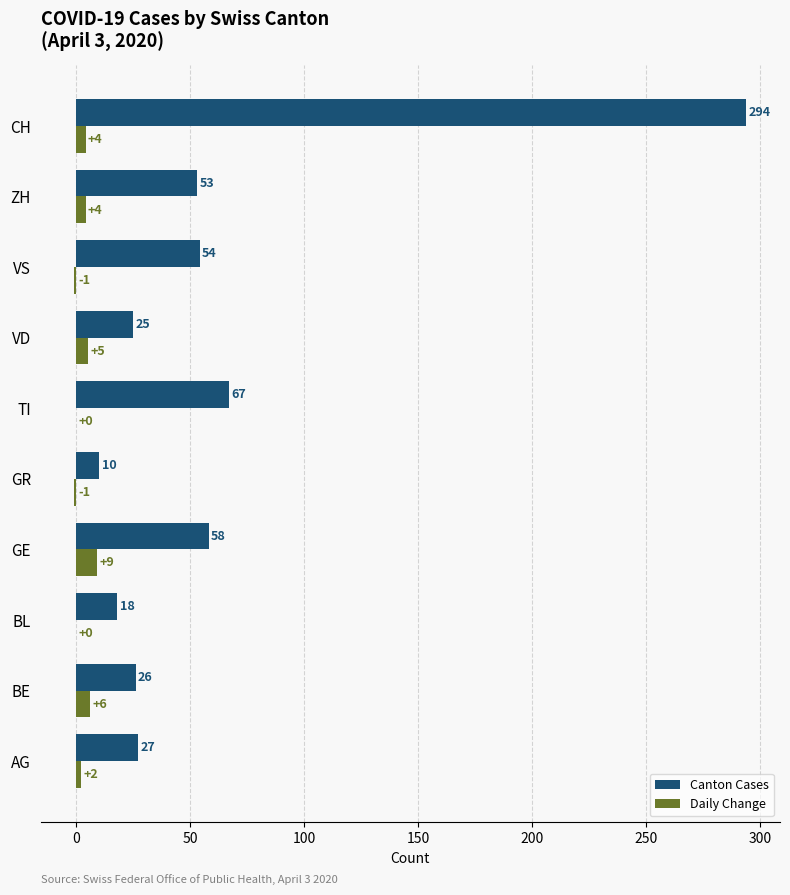

What is the sum of the Daily Change values at AG and CH?

6